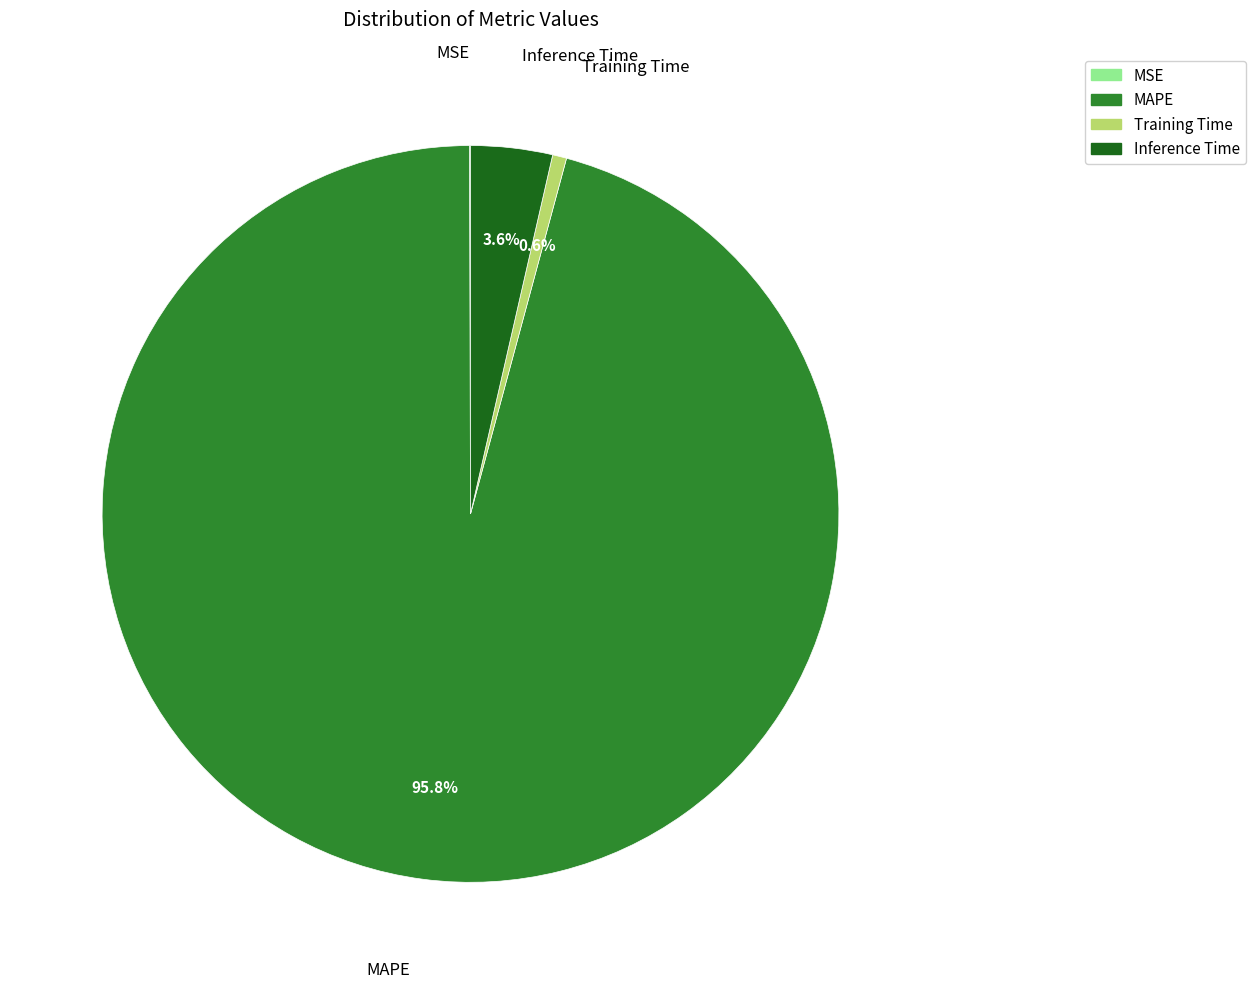

Do Training Time and Inference Time together represent more than half of the pie?

No